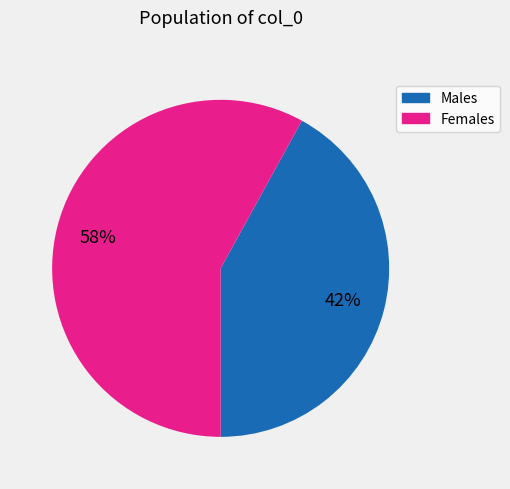

To the nearest percent, what is the combined percentage of Females and Males?

100%